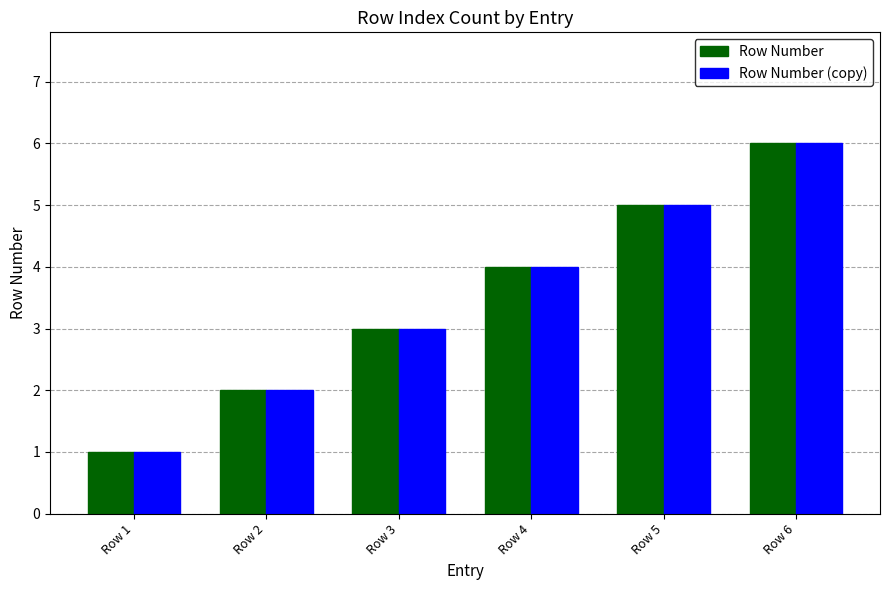

The value of Row Number (copy) at Row 5 is 5. True or false?

True